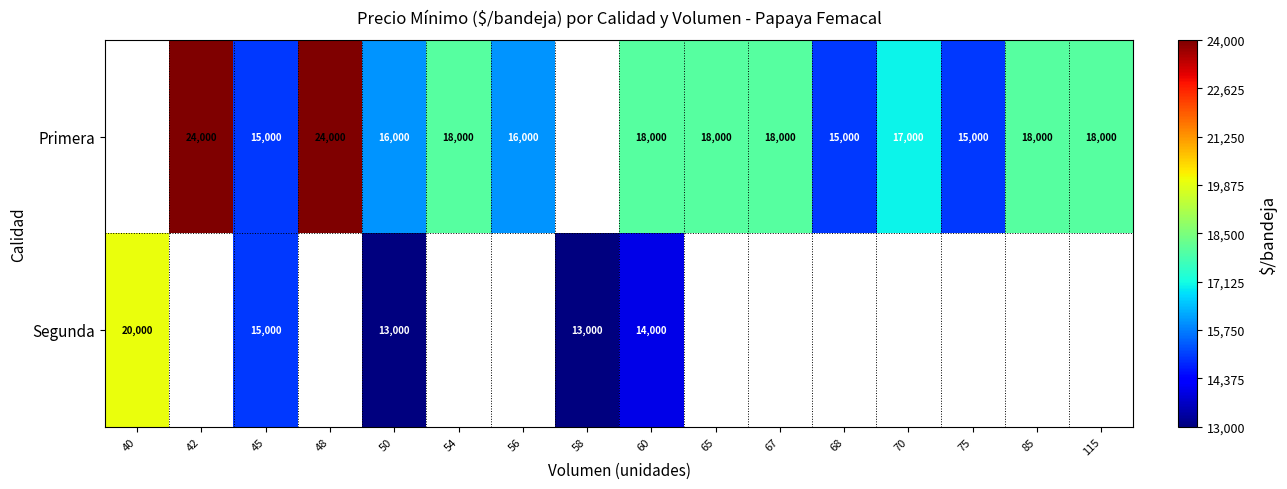

Is it true that Segunda equals 13000 at 50?

True